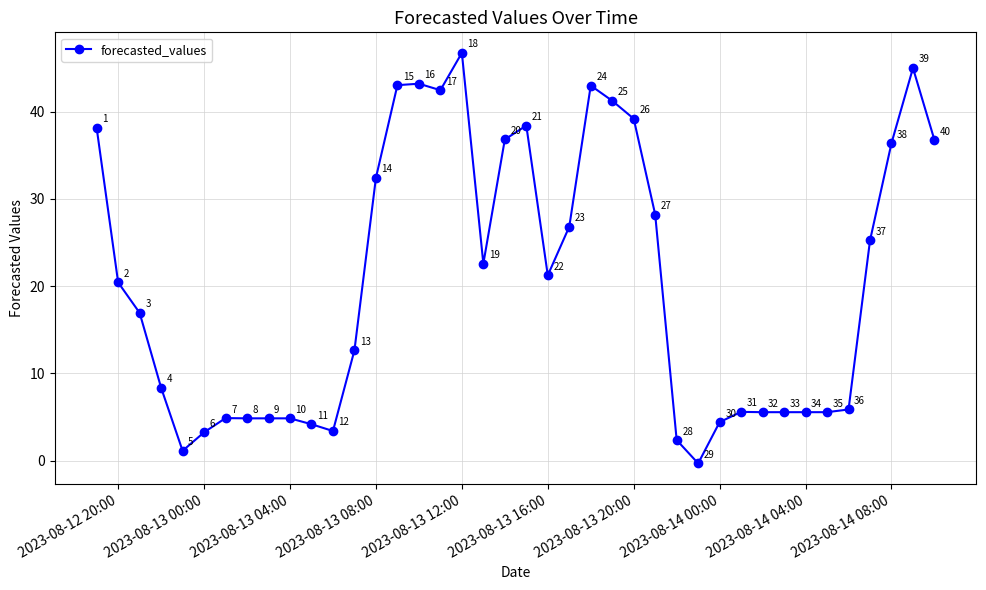

What is the difference between the maximum and minimum values?

47.0